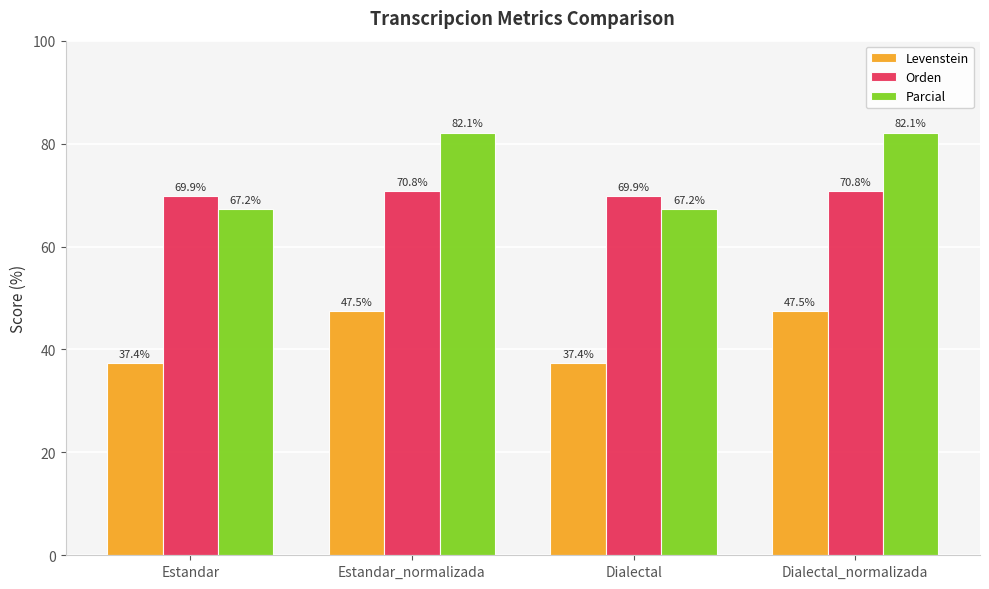

What is the difference between the highest and lowest values at Estandar_normalizada?

34.6